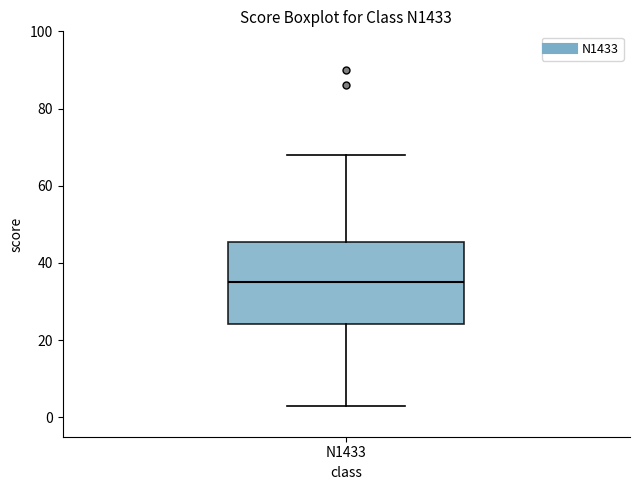

Where is the upper edge of the box for N1433 on the y-axis? The values are not printed on the chart, so give them approximately, as read against the axis.

46